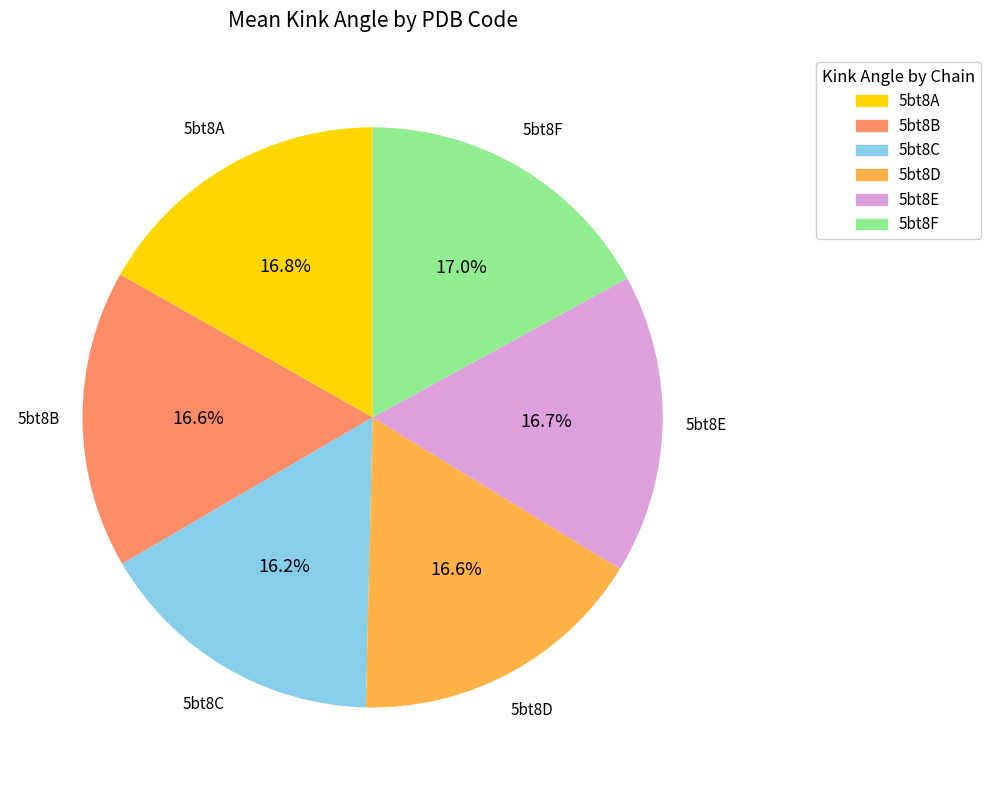

To the nearest percent, what portion does 5bt8E represent?

17%